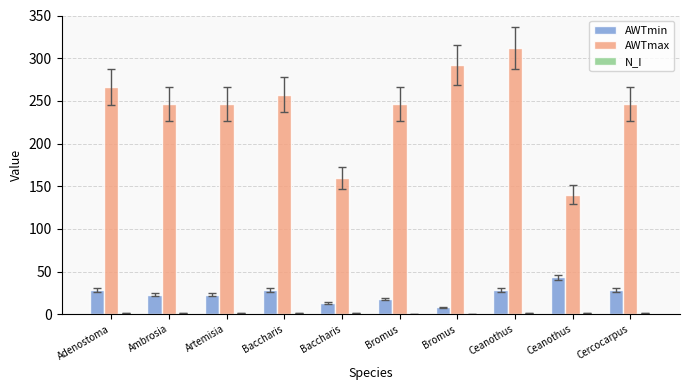

How many series are shown in this chart?

3